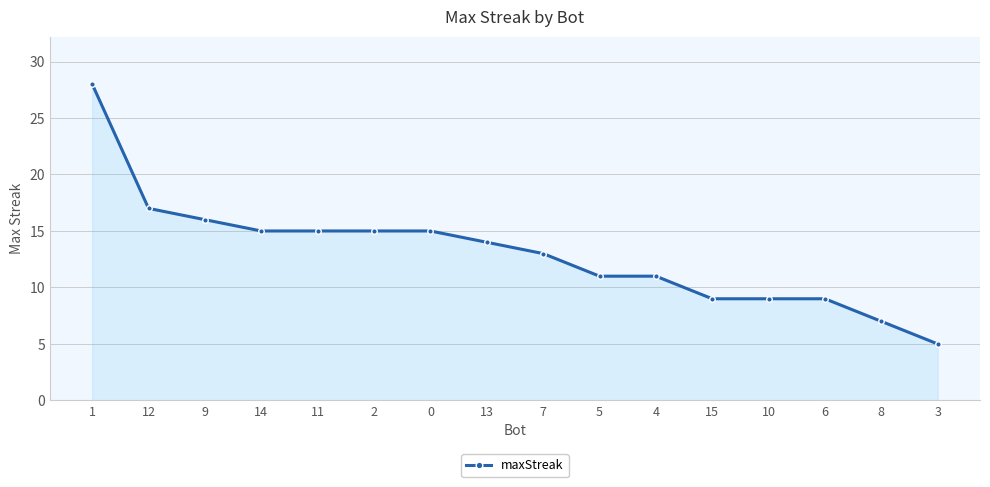

Does the chart display data point markers on the line(s)?

Yes